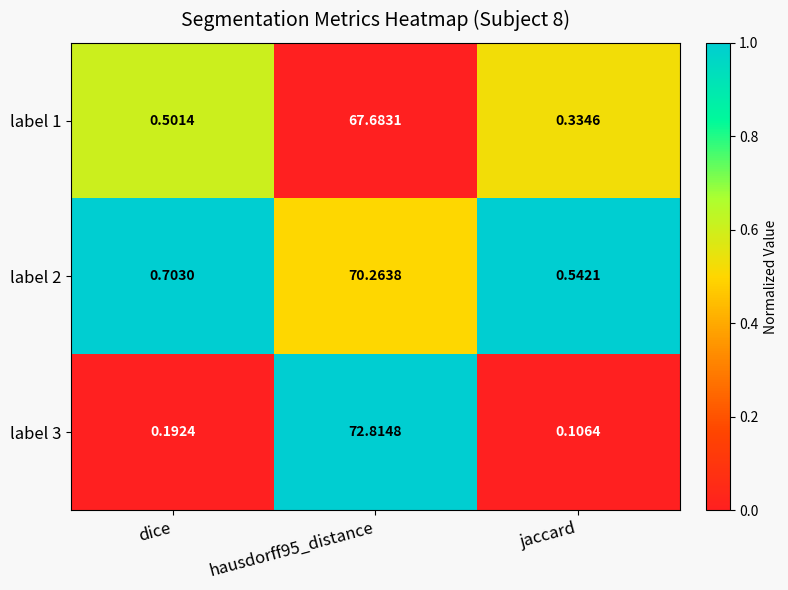

Where is label 2 nearest to the value 35?

dice